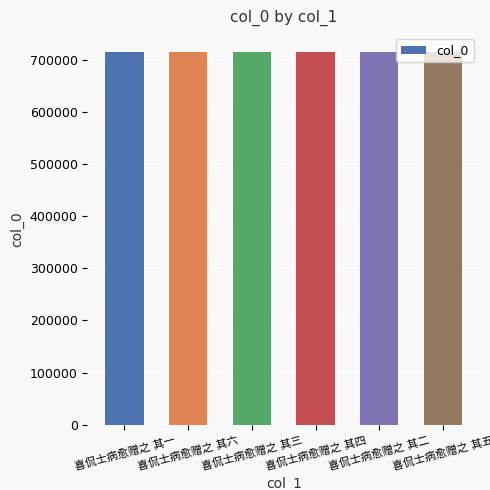

What is the value of the 5th bar from the left?

716371